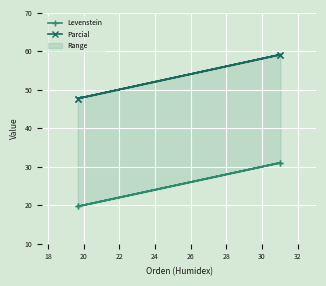

What is the maximum value for Levenstein?

31.0